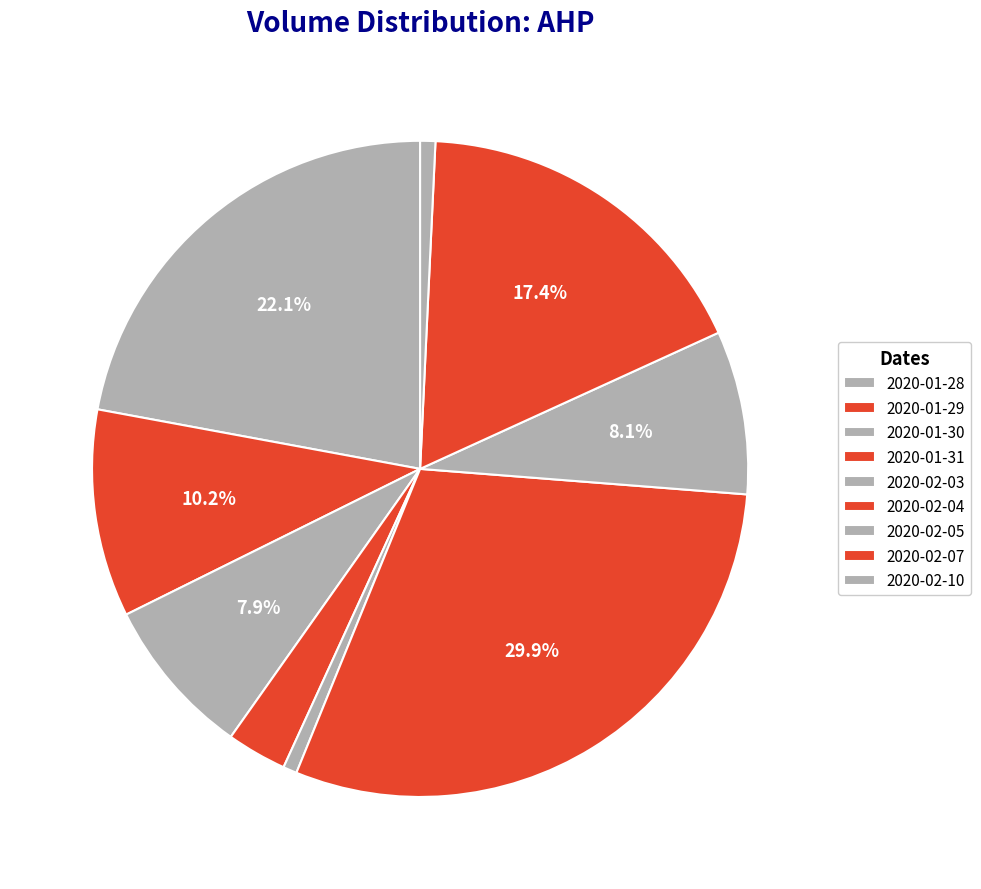

To the nearest percent, what is the difference between the 2020-02-10 and 2020-01-31 slice percentages?

2%